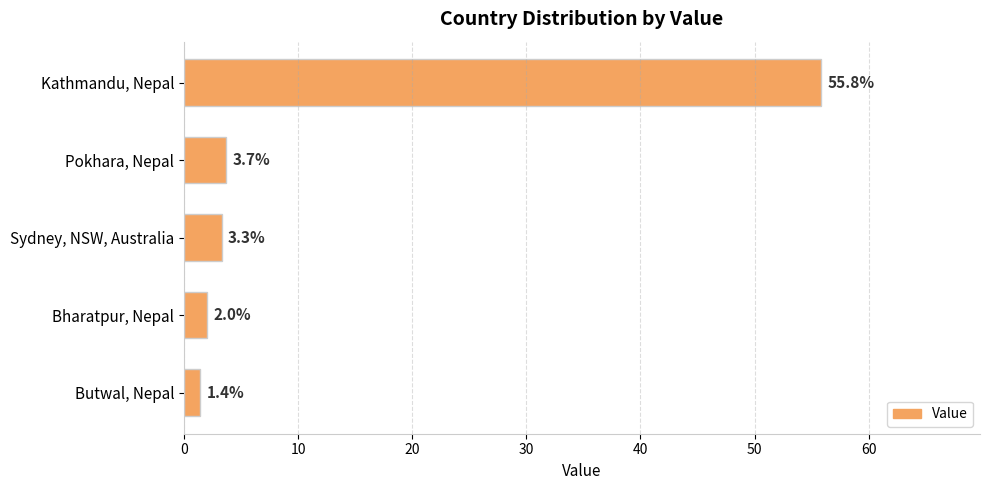

What is the difference between the second highest and minimum values?

2.3